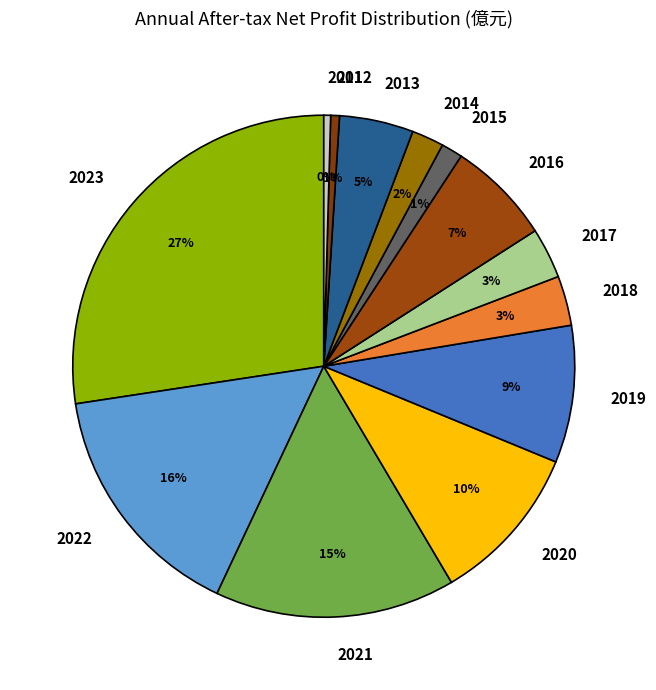

Which category has the biggest portion of the pie?

2023